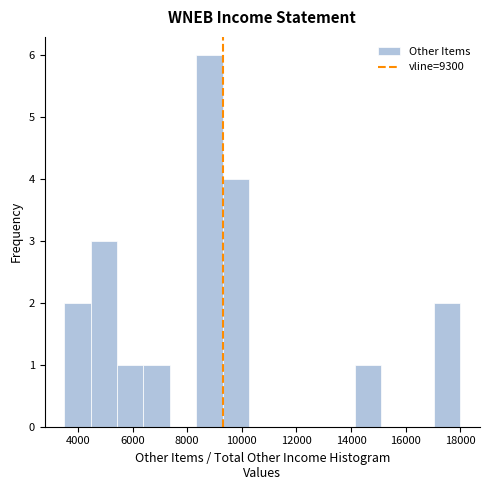

Reading left to right, list every bar in this chart as the range it spans on the x-axis followed by its height. Neither the bar edges nor the heights are printed on the chart, so give them approximately, as read against the axes.

3600 to 4400: 2
4400 to 5400: 3
5400 to 6400: 1
6400 to 7400: 1
7400 to 8400: 0
8400 to 9400: 6
9400 to 10200: 4
10200 to 11200: 0
11200 to 12200: 0
12200 to 13200: 0
13200 to 14200: 0
14200 to 15200: 1
15200 to 16000: 0
16000 to 17000: 0
17000 to 18000: 2